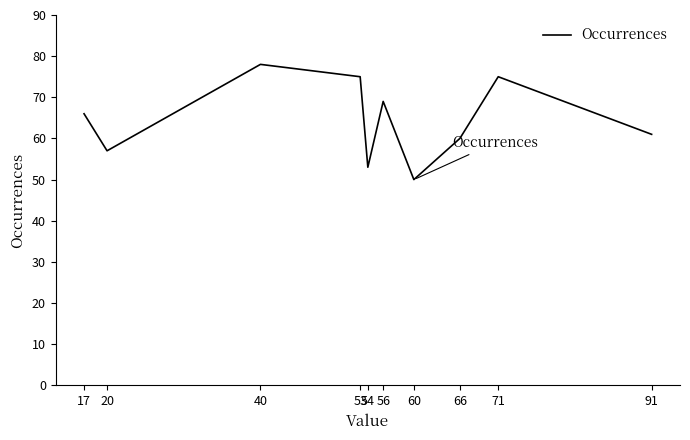

Reading left to right, list all the values displayed in this chart.

17=66	20=57	40=78	53=75	54=53	56=69	60=50	66=60	71=75	91=61